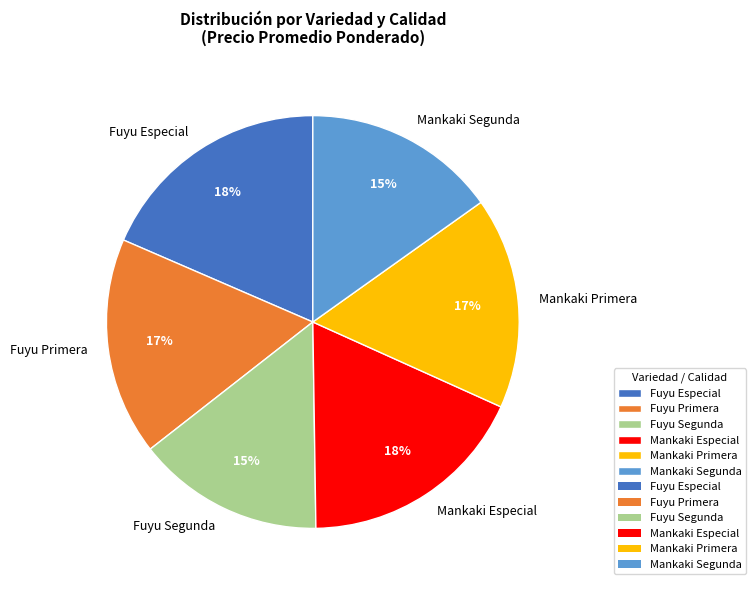

Is there a majority slice in this chart?

No